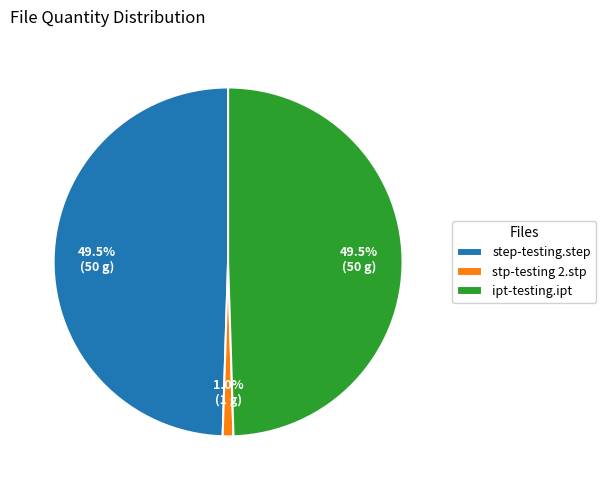

Is ipt-testing.ipt the majority of the pie?

No